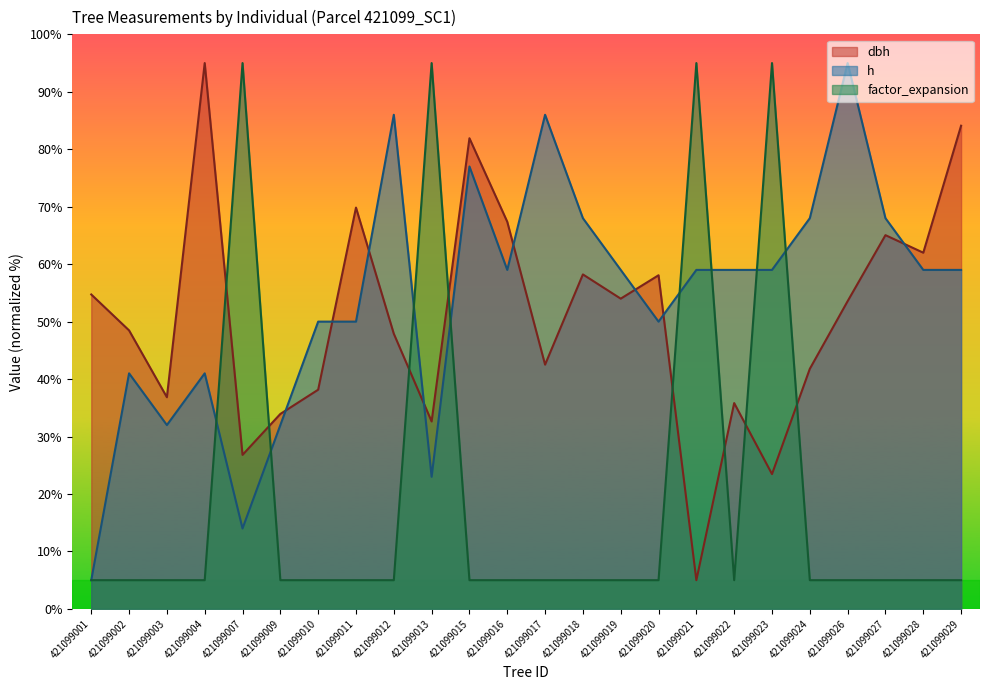

The dbh series shows 11.9 at 421099010. True or false?

False